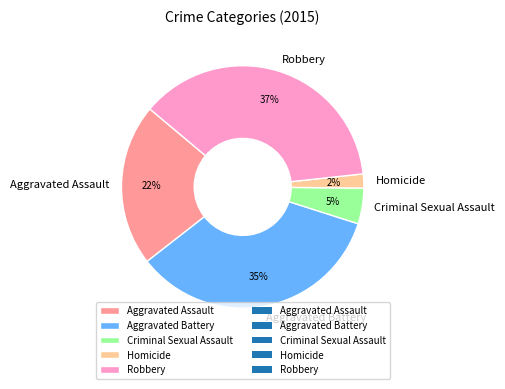

How many slices are in this pie chart?

5